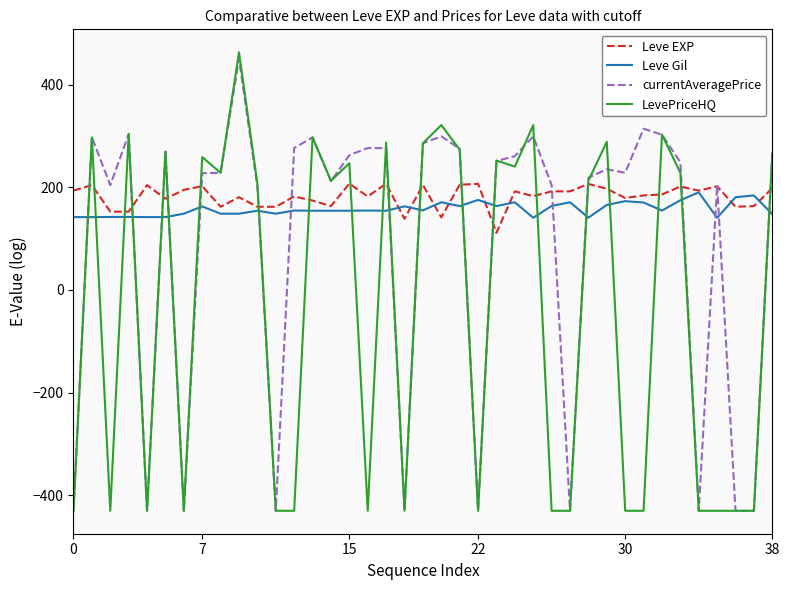

Which series has the widest spread of values?

LevePriceHQ